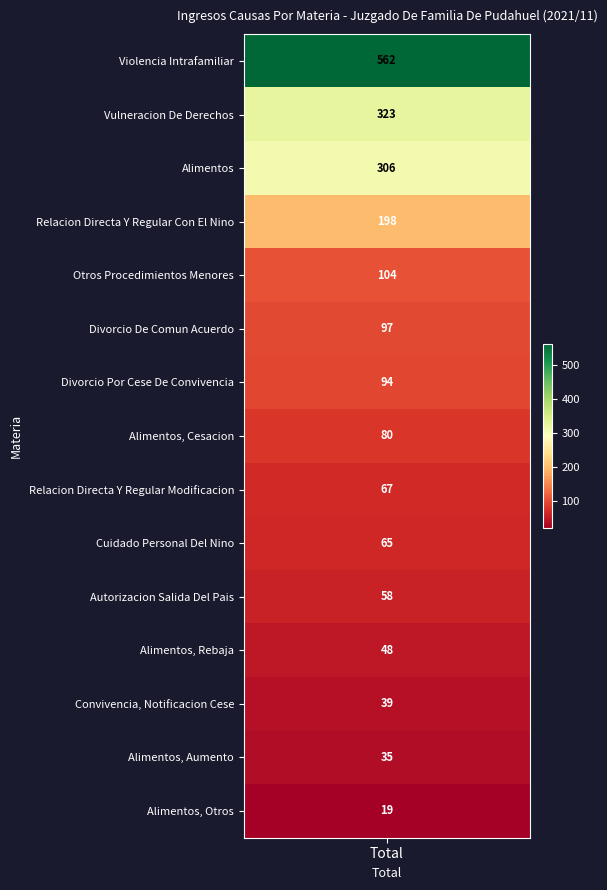

What is the average value?

140